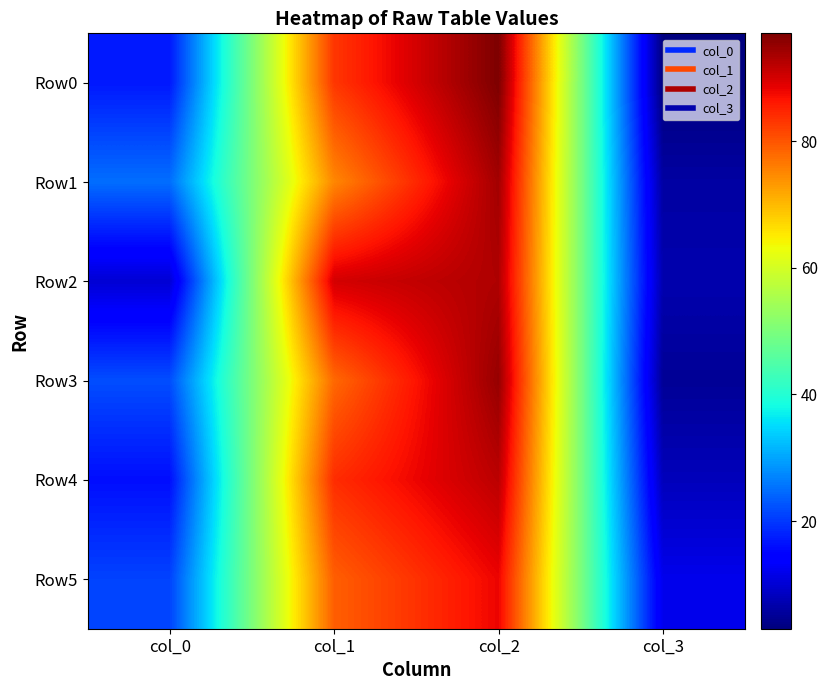

At how many categories does at least one series exceed 34?

2